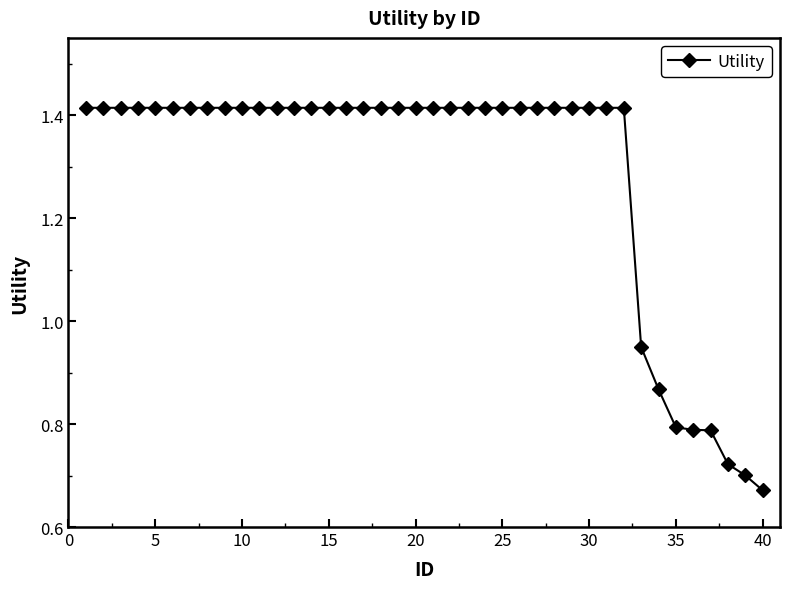

Is this an area chart (filled region under the line)?

No